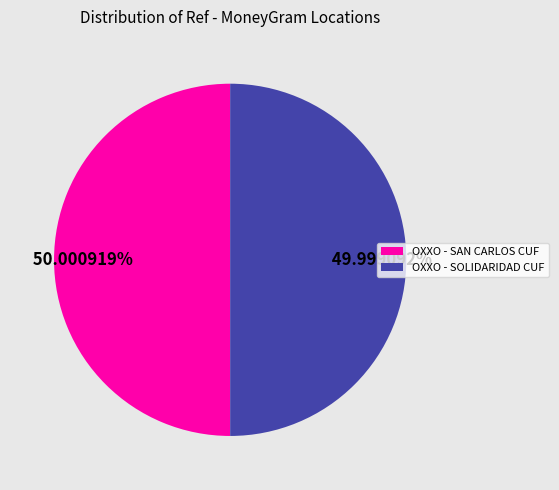

The OXXO - SOLIDARIDAD CUF slice represents 50% of the pie. True or false?

True